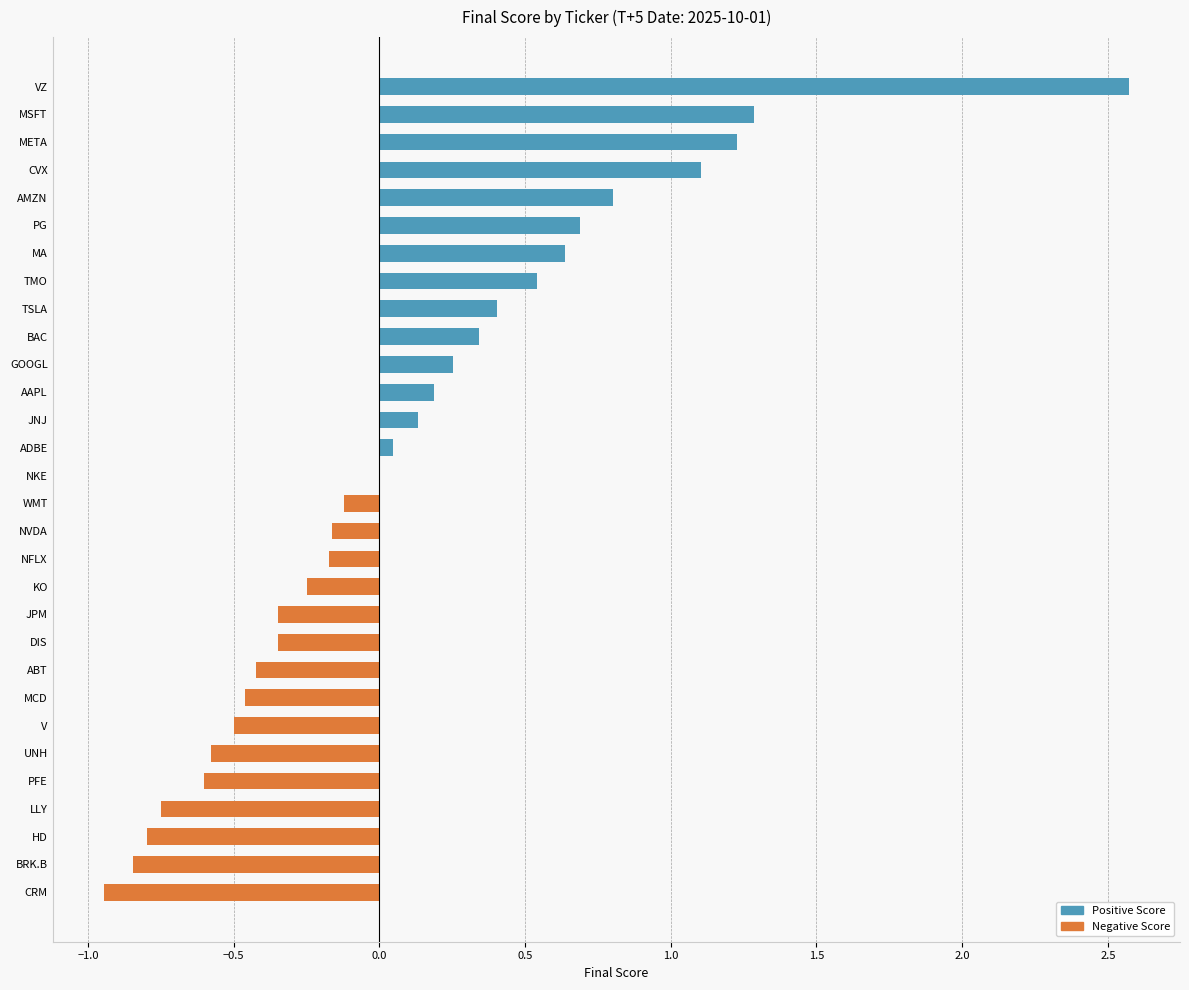

How many data points does each series have?

30